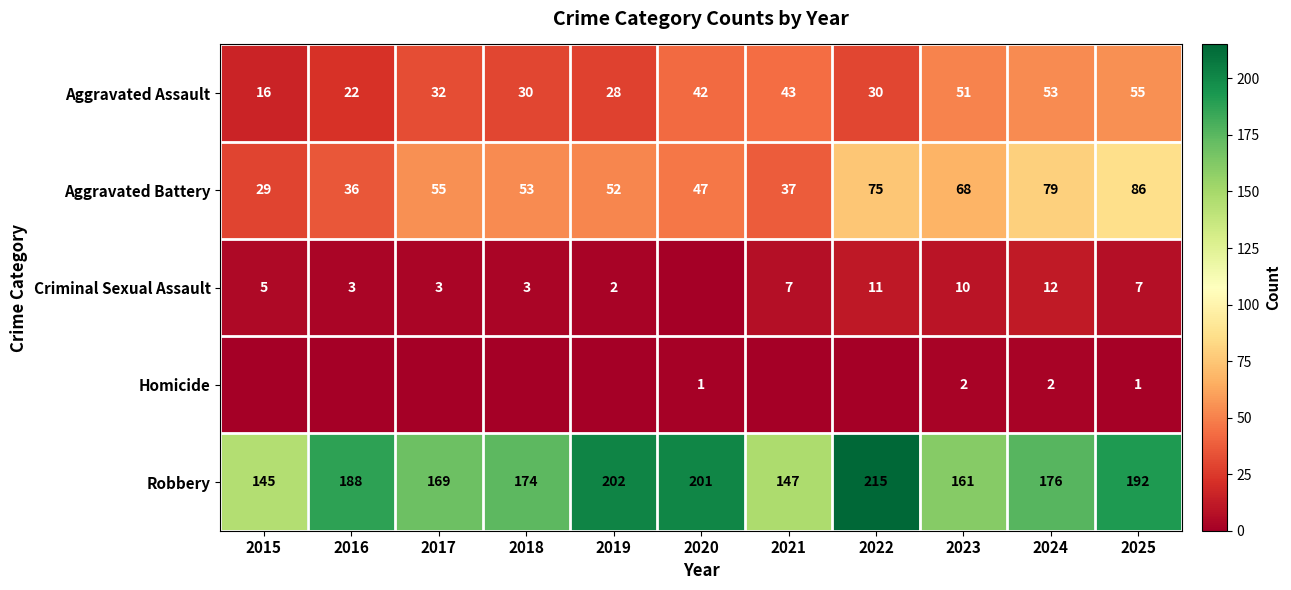

Rank the categories by Aggravated Battery value from lowest to highest.

2015, 2016, 2021, 2020, 2019, 2018, 2017, 2023, 2022, 2024, 2025